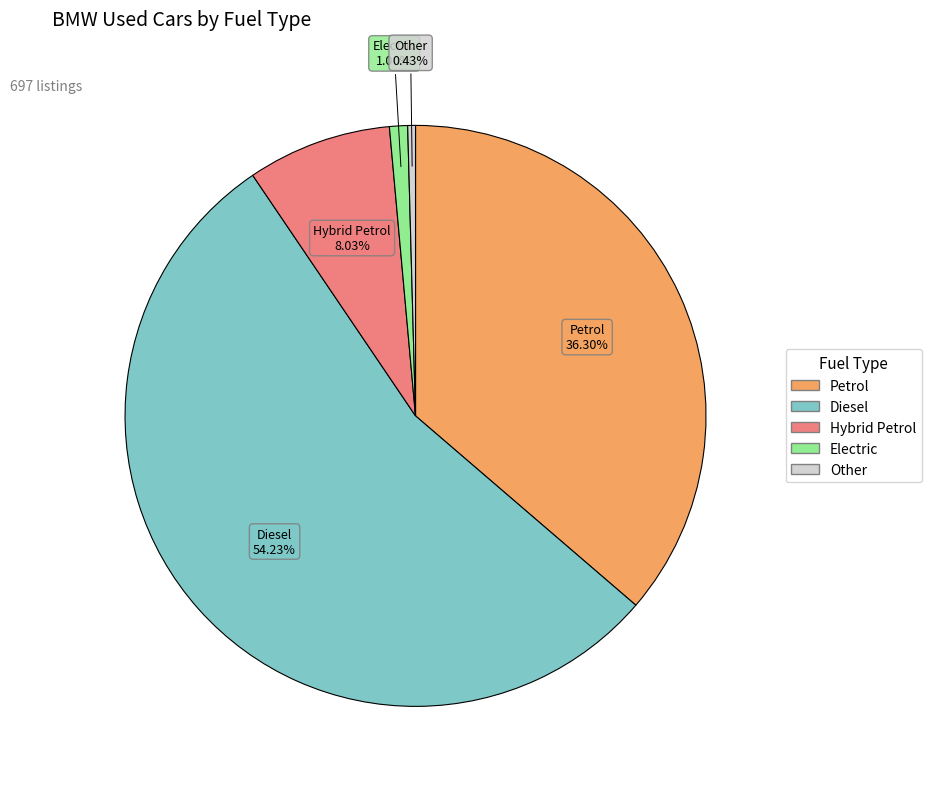

What portion of the pie excludes Hybrid Petrol?

92.0%